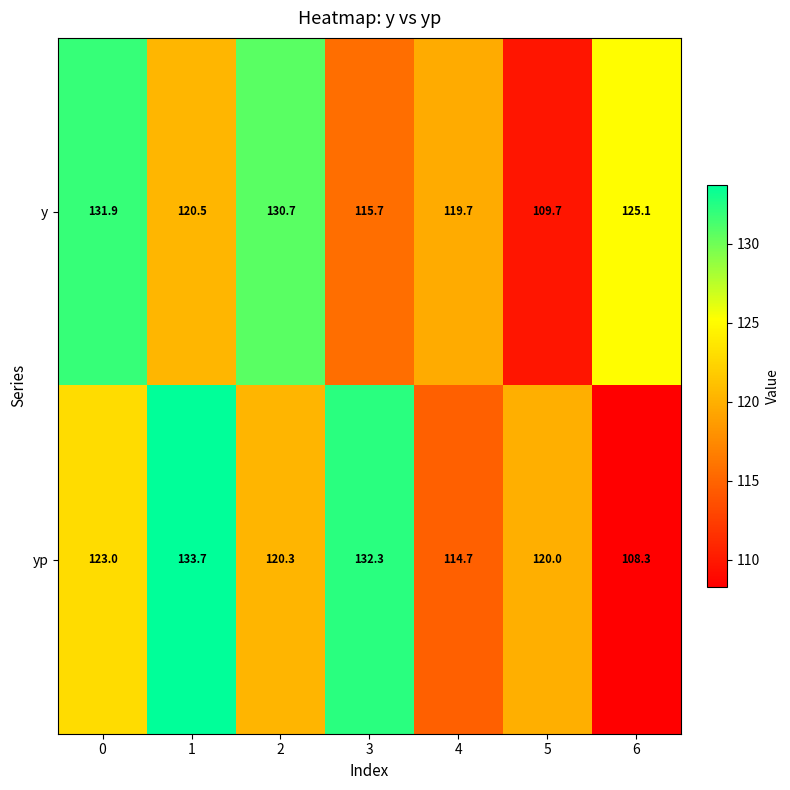

List the series in order of their overall mean, lowest first.

yp, y